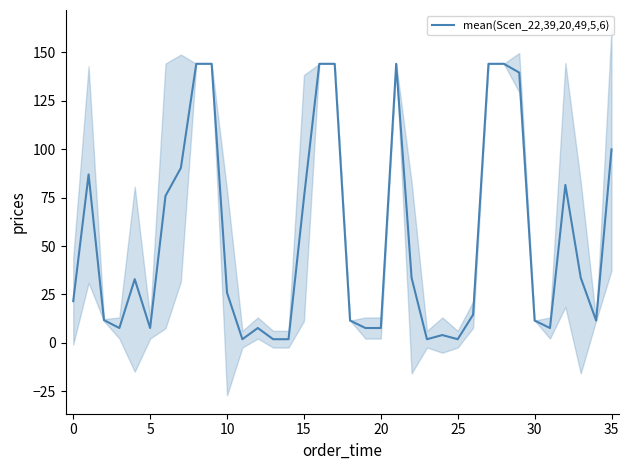

What is the difference between the second highest and second lowest values?

142.1